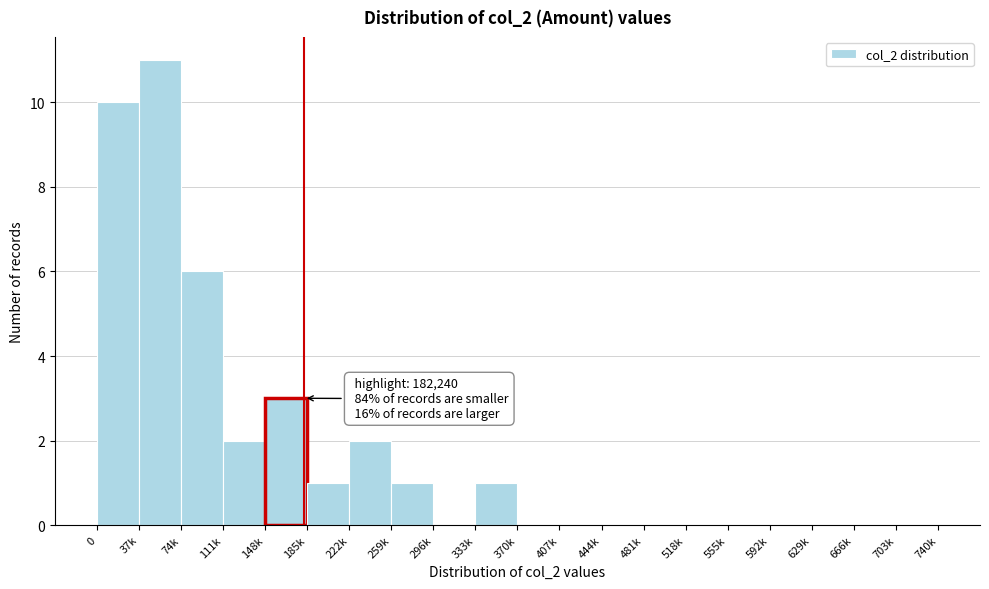

Reading left to right, what are all the values shown in this chart?

0=10	37k=11	74k=6	111k=2	148k=3	185k=1	222k=2	259k=1	296k=0	333k=1	370k=0	407k=0	444k=0	481k=0	518k=0	555k=0	592k=0	629k=0	666k=0	703k=0